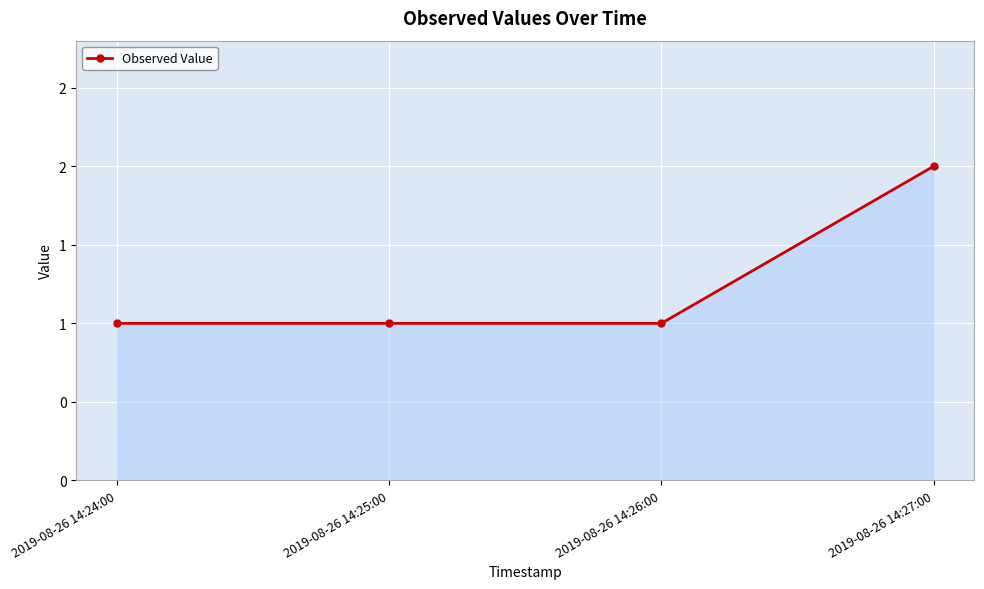

Between 2019-08-26 14:27:00 and 2019-08-26 14:25:00, which is larger?

2019-08-26 14:27:00